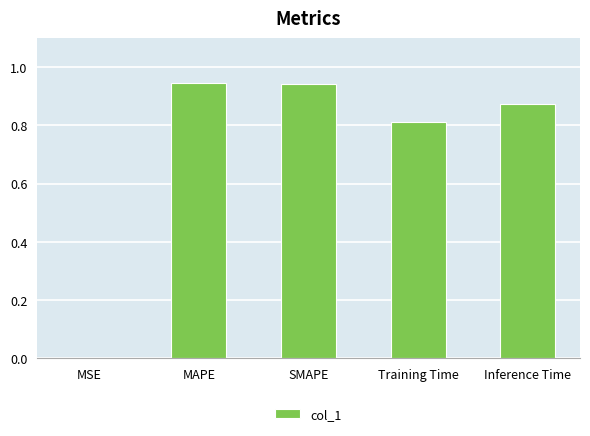

What is the average value?

0.7